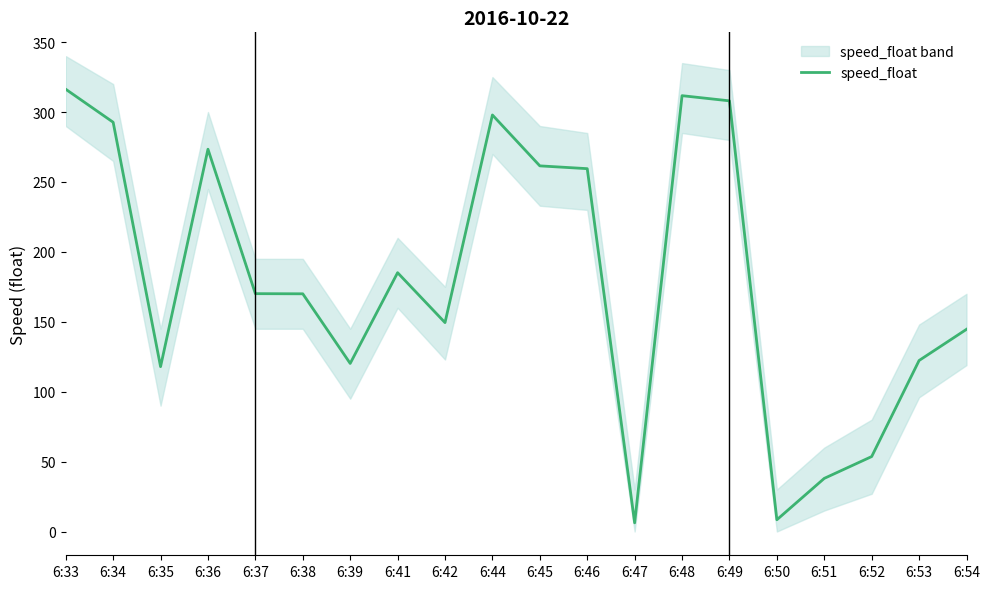

How many values exceed 170?

10